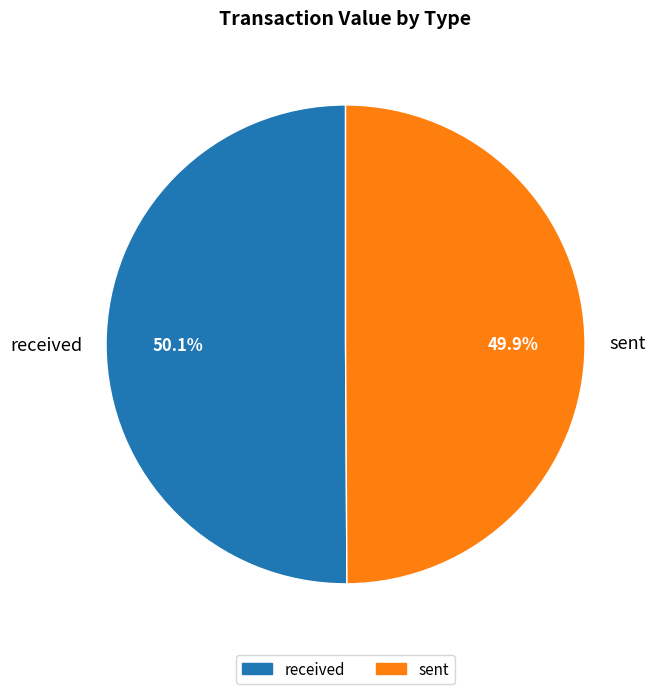

Is there a majority slice in this chart?

Yes